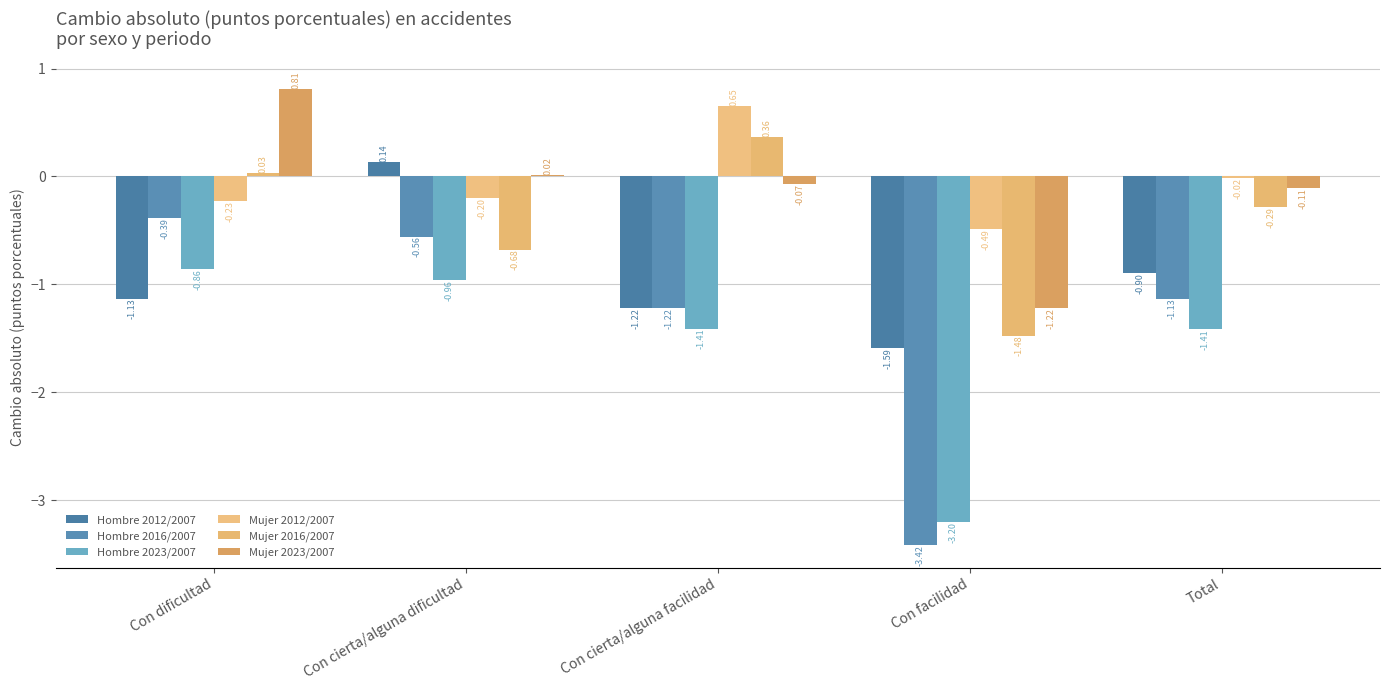

How many data points in Hombre 2016/2007 are less than -1?

3